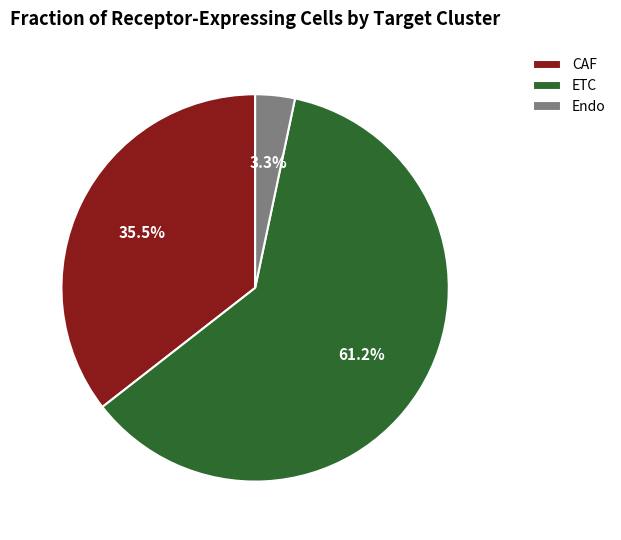

Is it true that ETC is 61% of the pie?

True